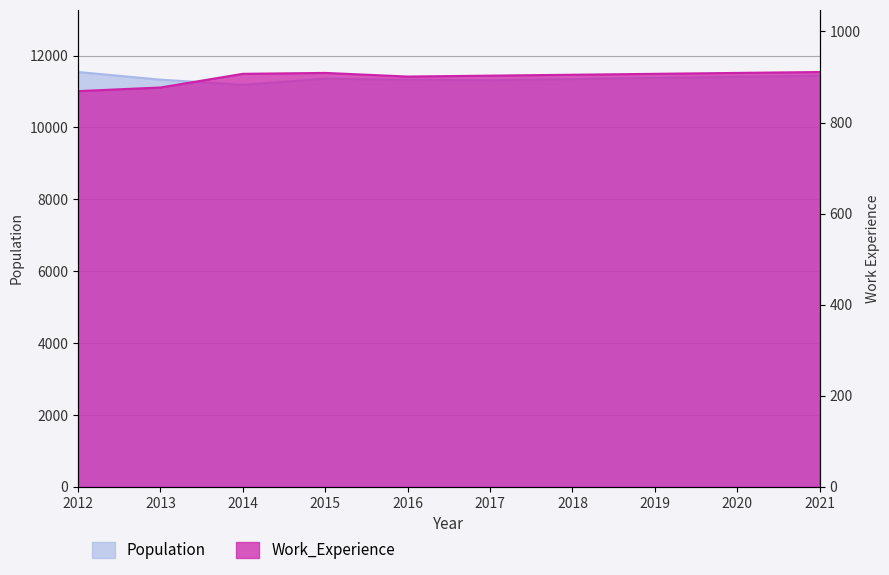

Which category has the highest value in the Population series?

2012